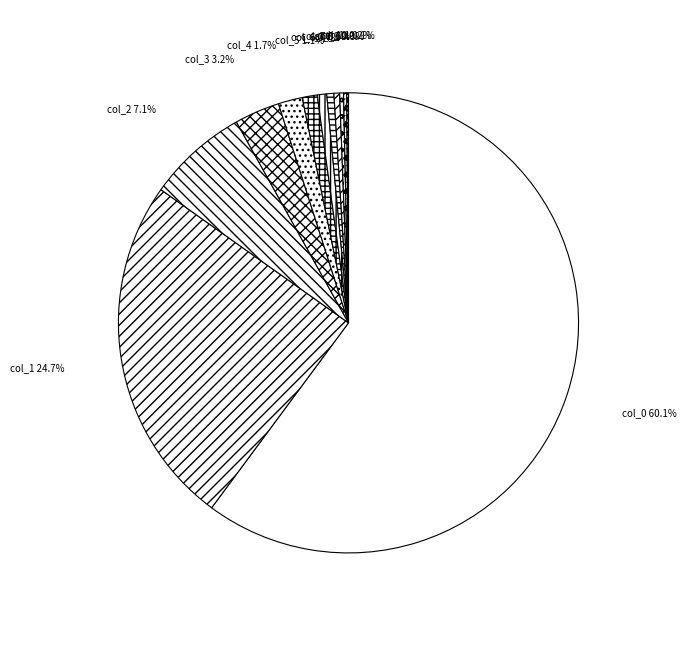

Which slice represents more than half of the pie?

col_0 60.1%